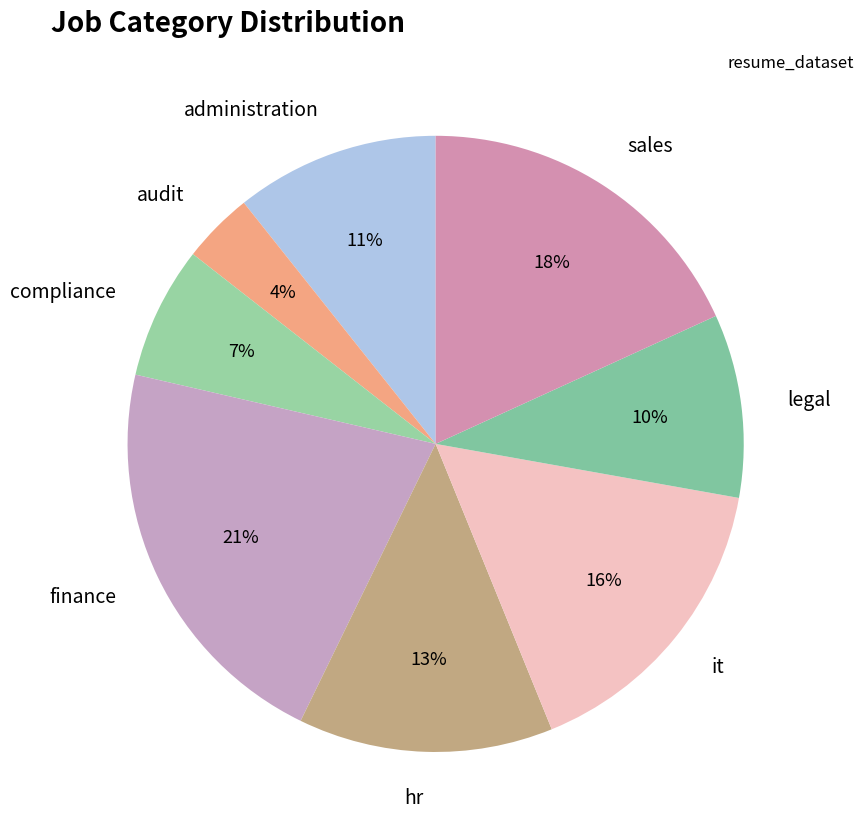

What percentage is the sales slice, to the nearest percent?

18%